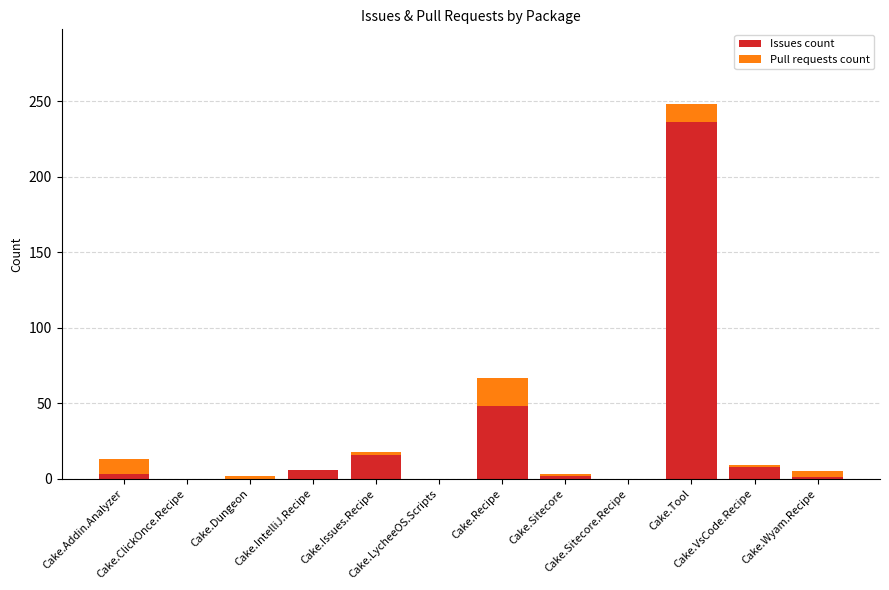

Which has a higher value, Cake.Addin.Analyzer or Cake.LycheeOS.Scripts?

Cake.Addin.Analyzer